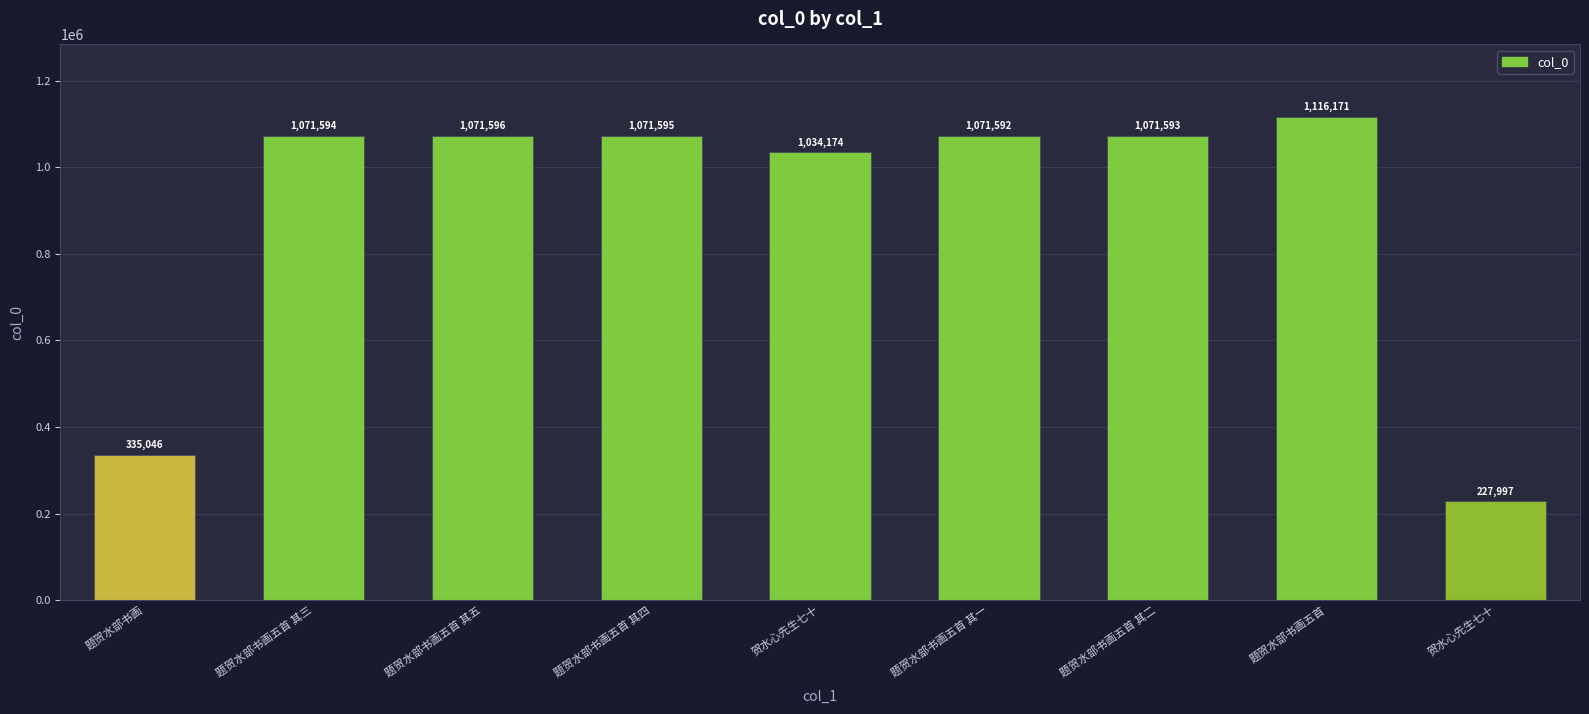

What is the label of the 7th bar from the left?

题贺水部书画五首 其二